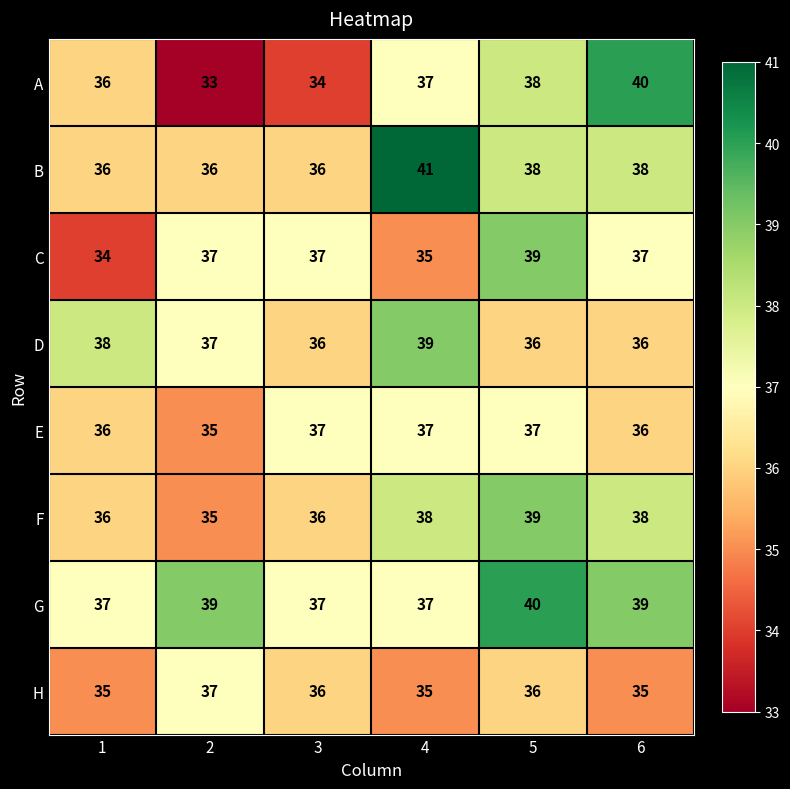

At which label does B first exceed 38?

4